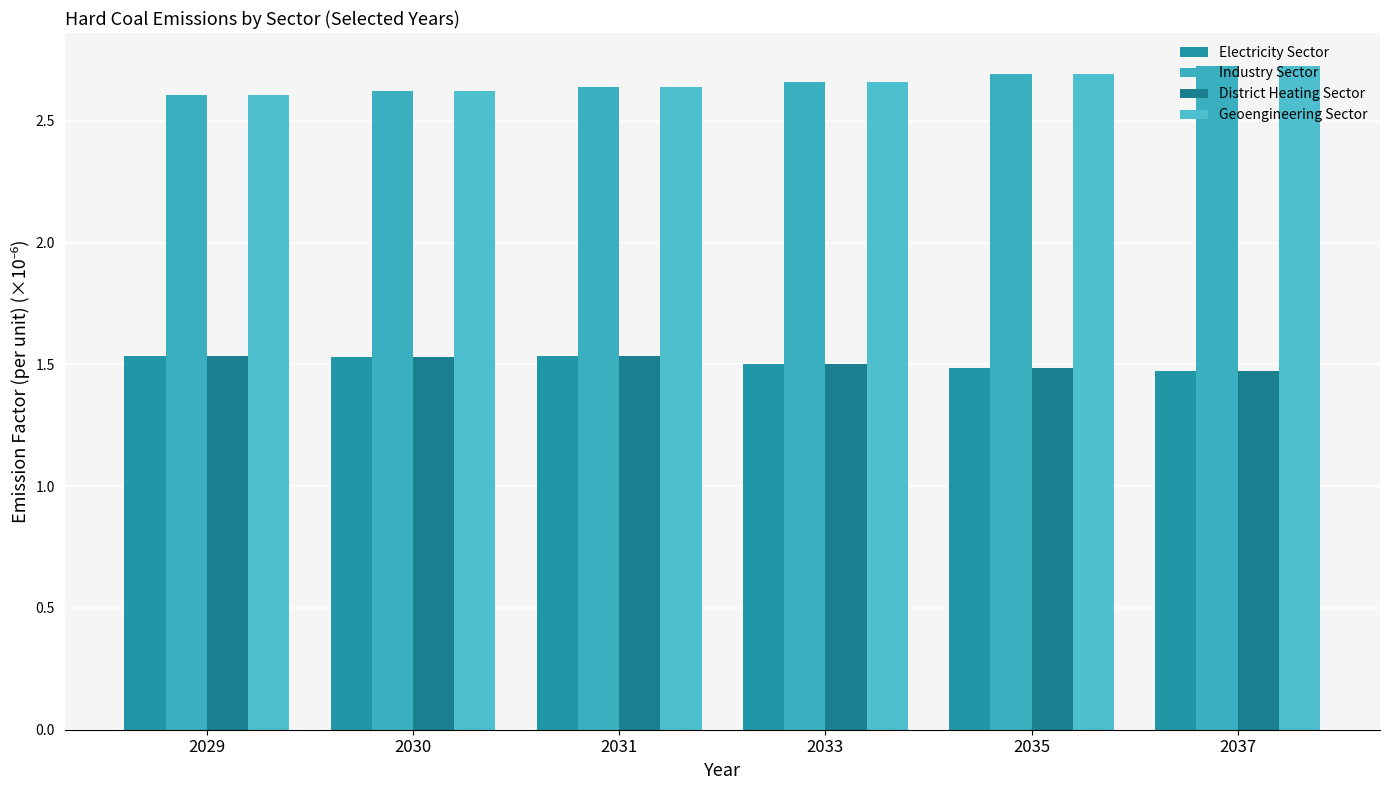

What are all the series names shown in the legend?

Electricity Sector, Industry Sector, District Heating Sector, Geoengineering Sector